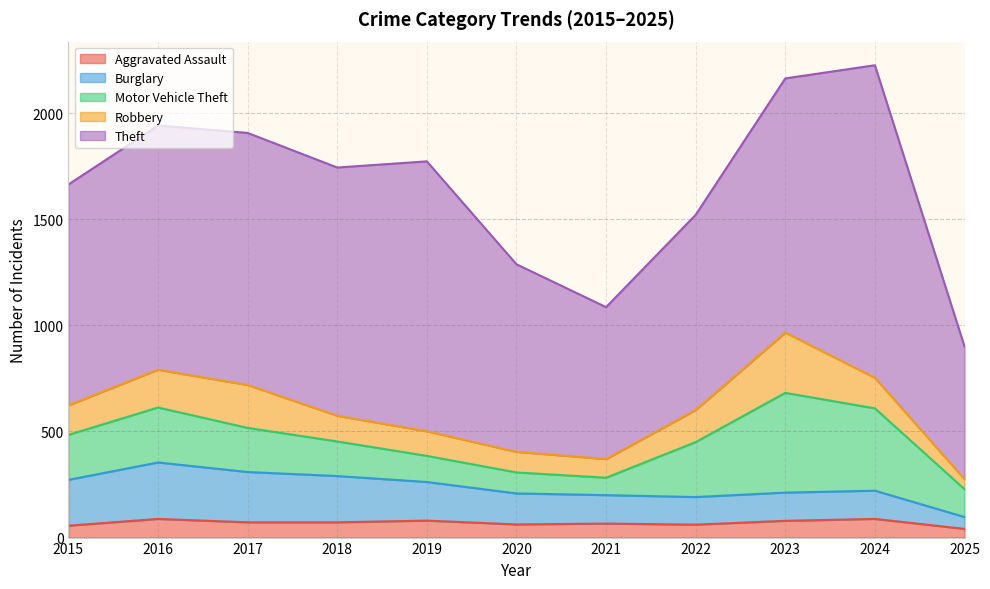

At which category does the chart reach its peak across all series?

2024